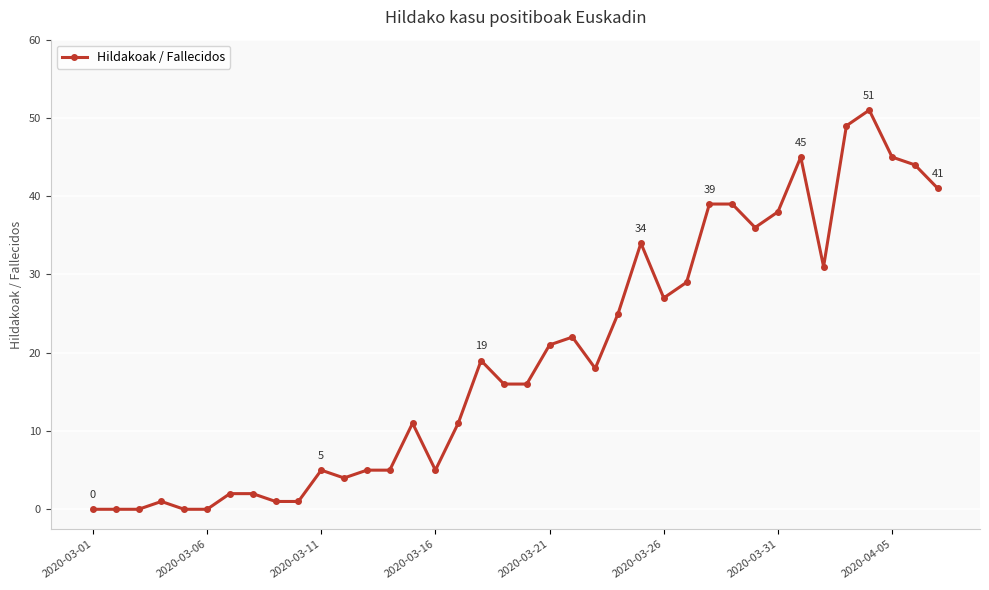

What is the value of the 14th point from the left?

5